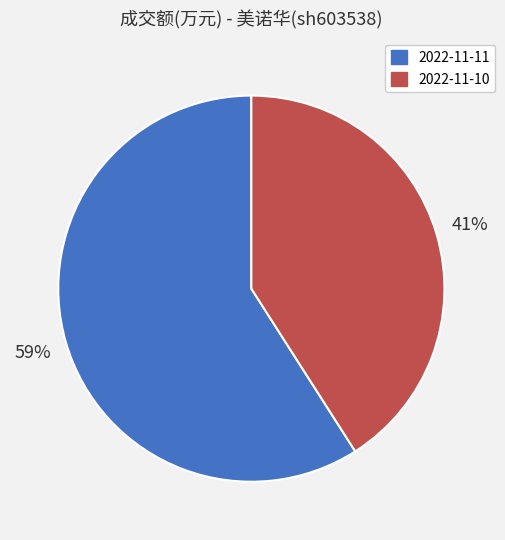

Count the number of slices in the pie.

2